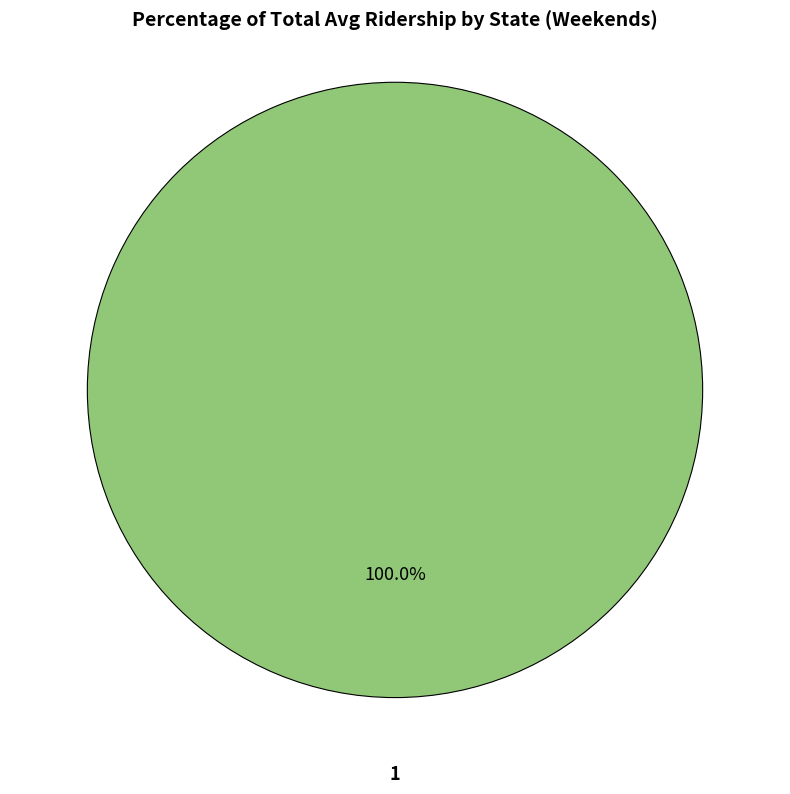

Is there a majority slice in this chart?

Yes